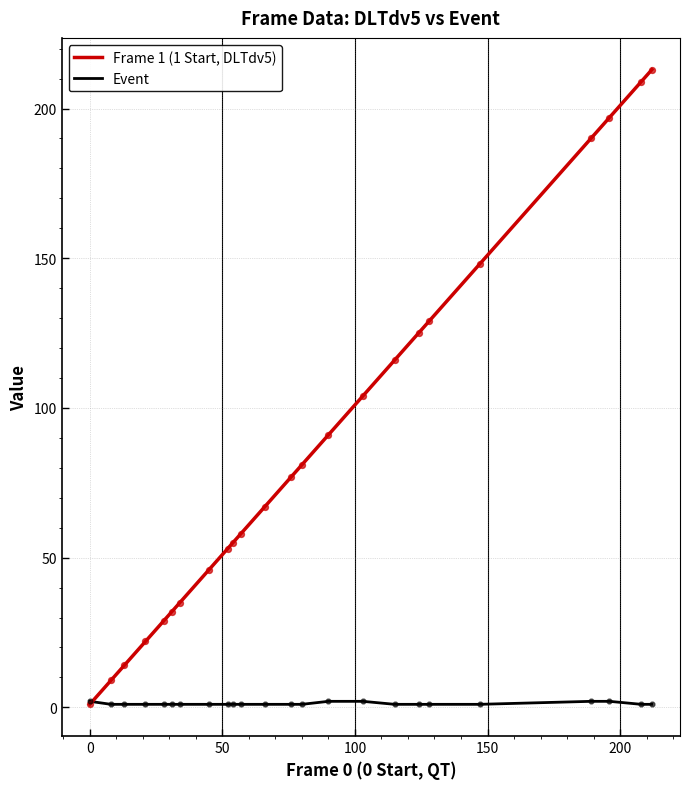

Which series has the largest total across all categories?

Frame 1 (1 Start, DLTdv5)